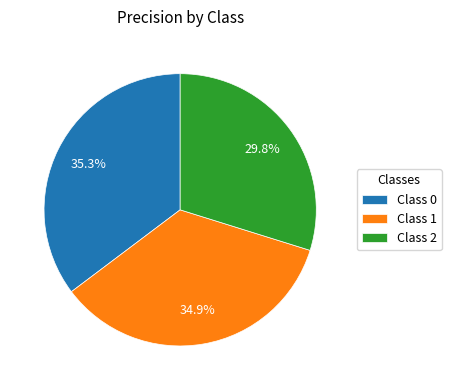

Combined, do Class 2 and Class 0 account for over 50%?

Yes